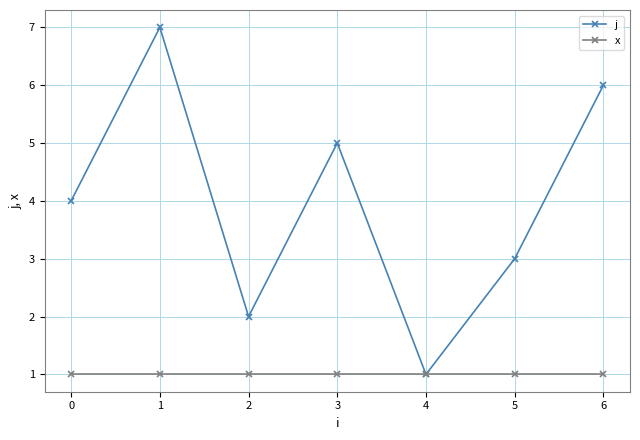

Does the chart have visible grid lines?

Yes